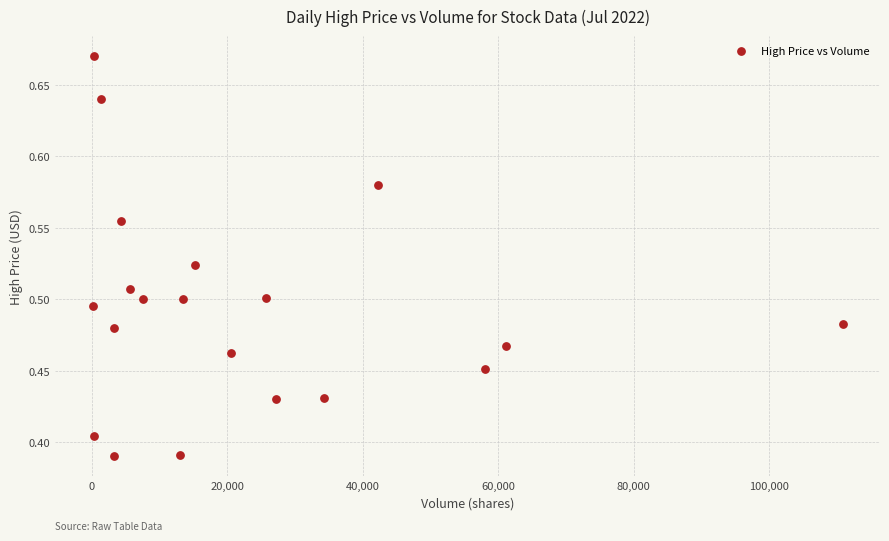

What is the range of Y values (max minus min)?

0.3